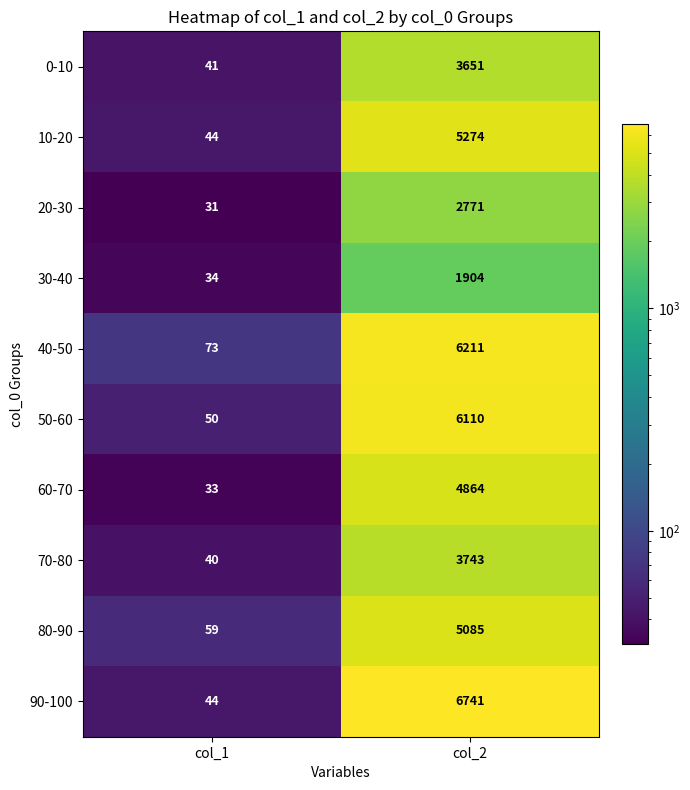

Where is 20-30 nearest to the value 1401?

col_1